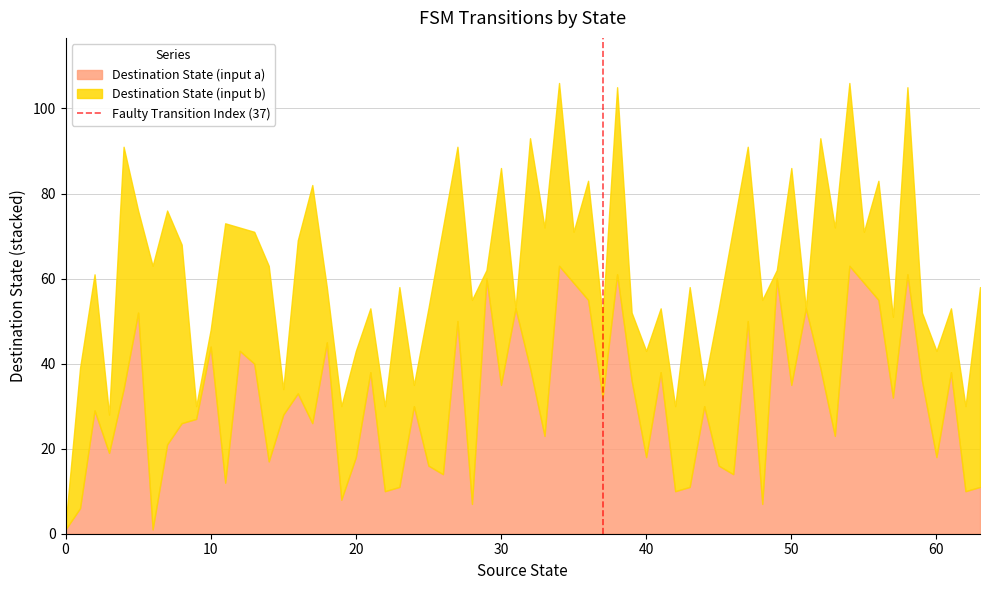

Count the values in the range 0 to 1.

2